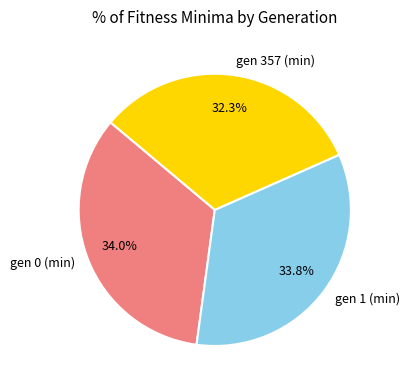

What portion of the pie excludes gen 357 (min)?

67.7%